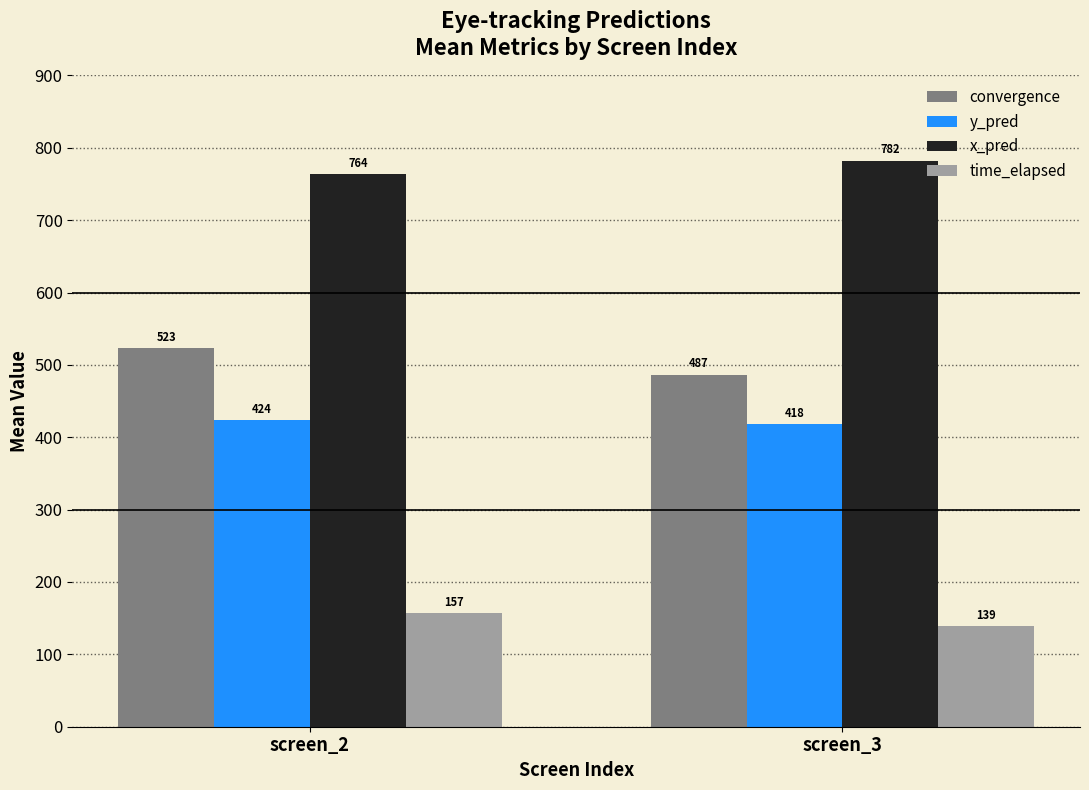

Which category has the highest value across all series?

screen_3